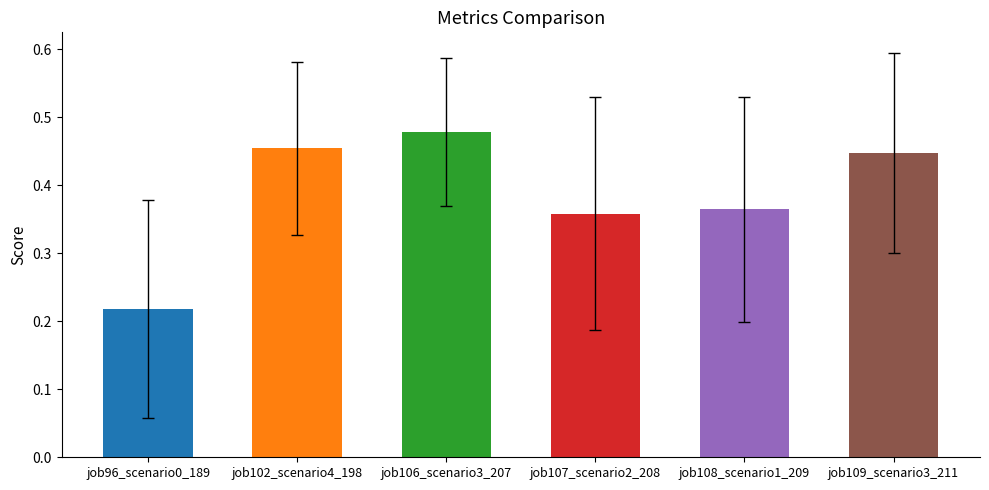

Does the chart contain stacked bars?

No